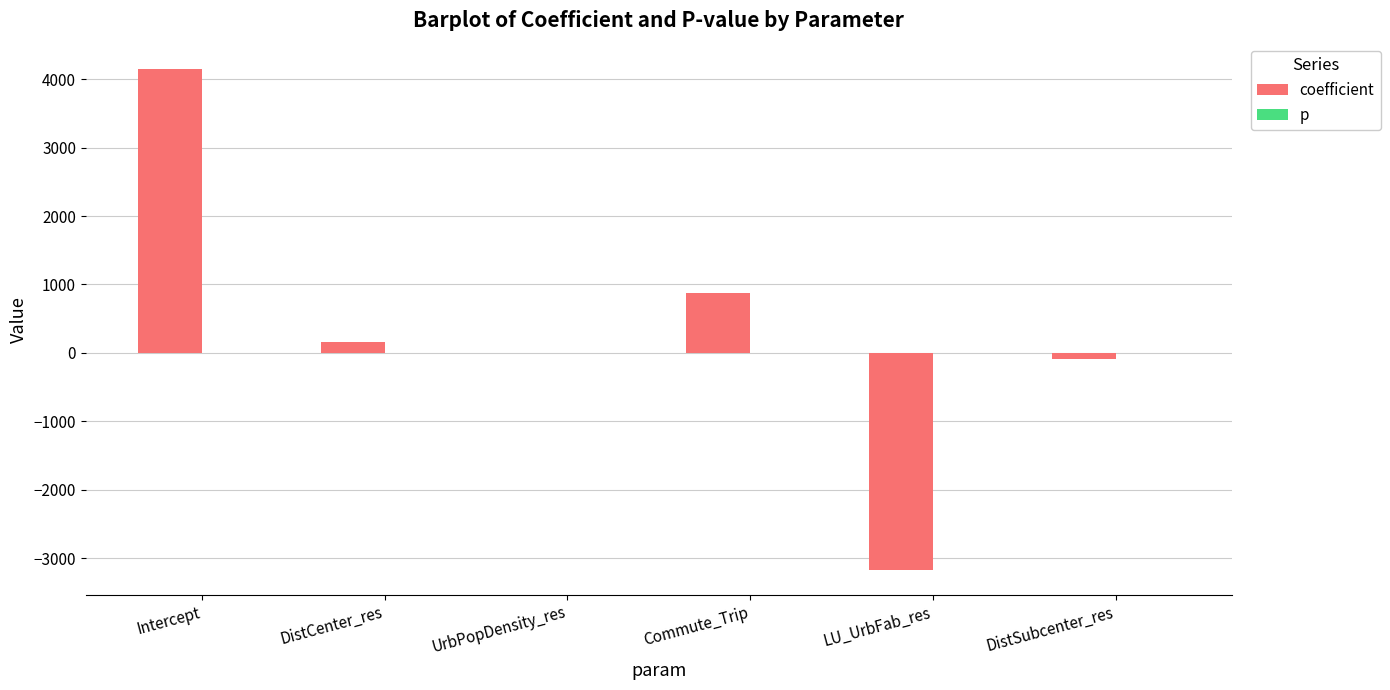

Which series has the largest total across all categories?

coefficient